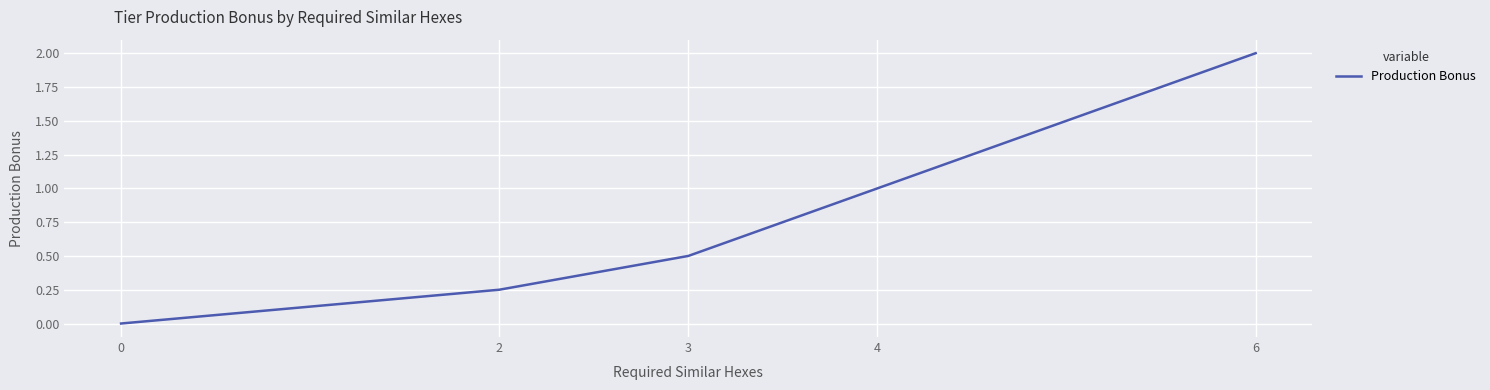

How many distinct data groups are displayed?

1